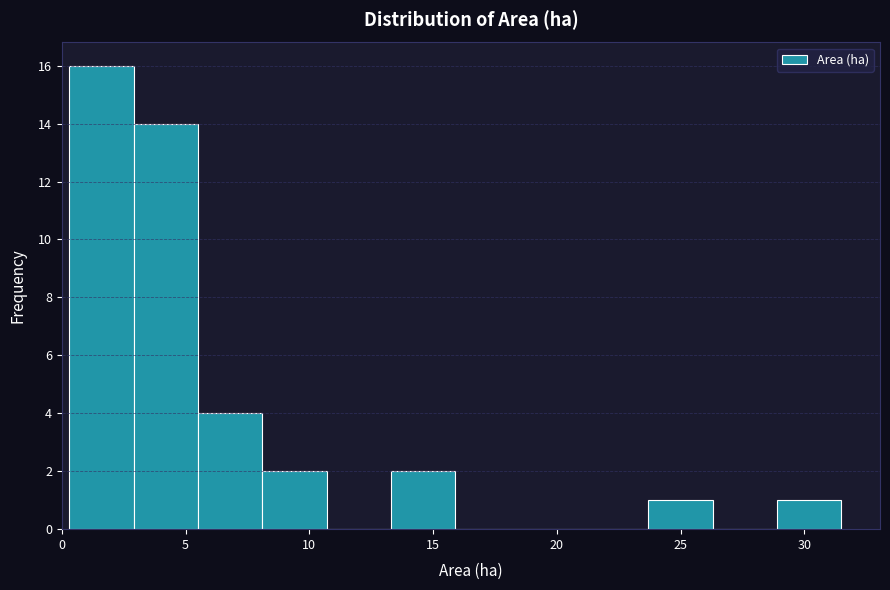

Which range on the x-axis has the tallest bar?

0.3 to 2.9